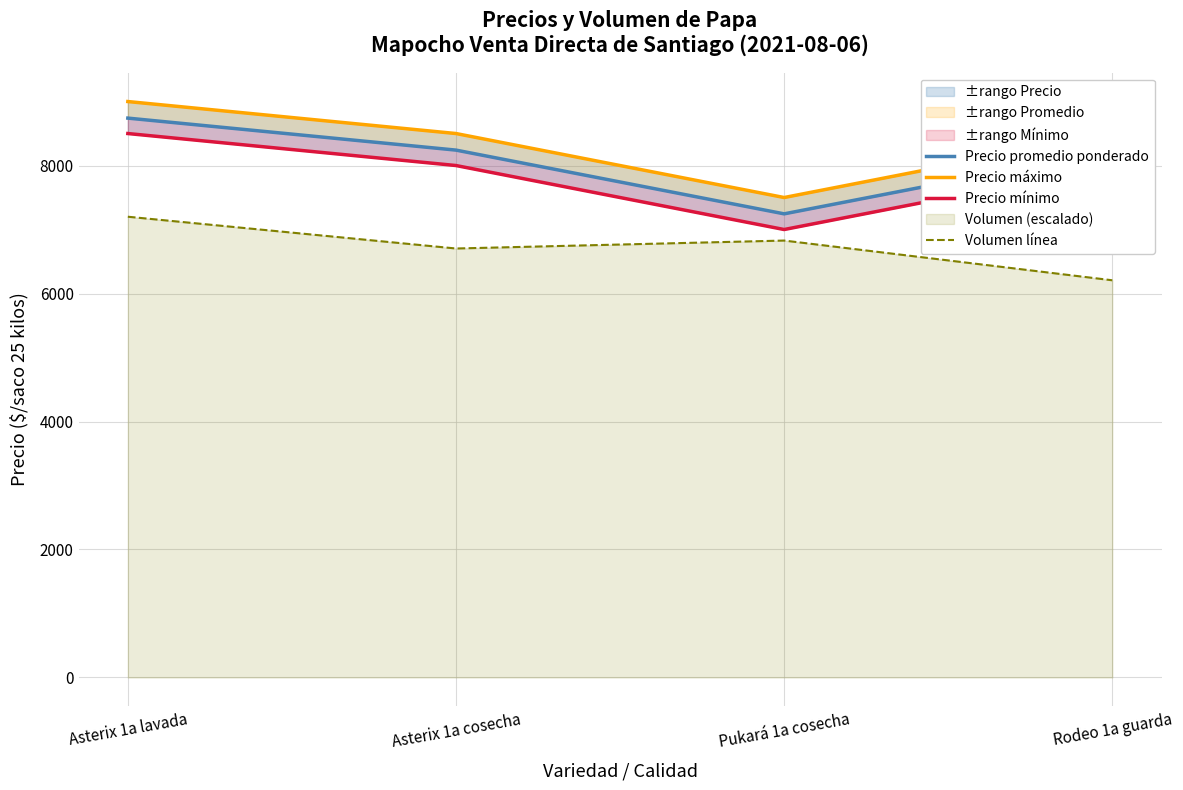

How many data points does each series have?

4